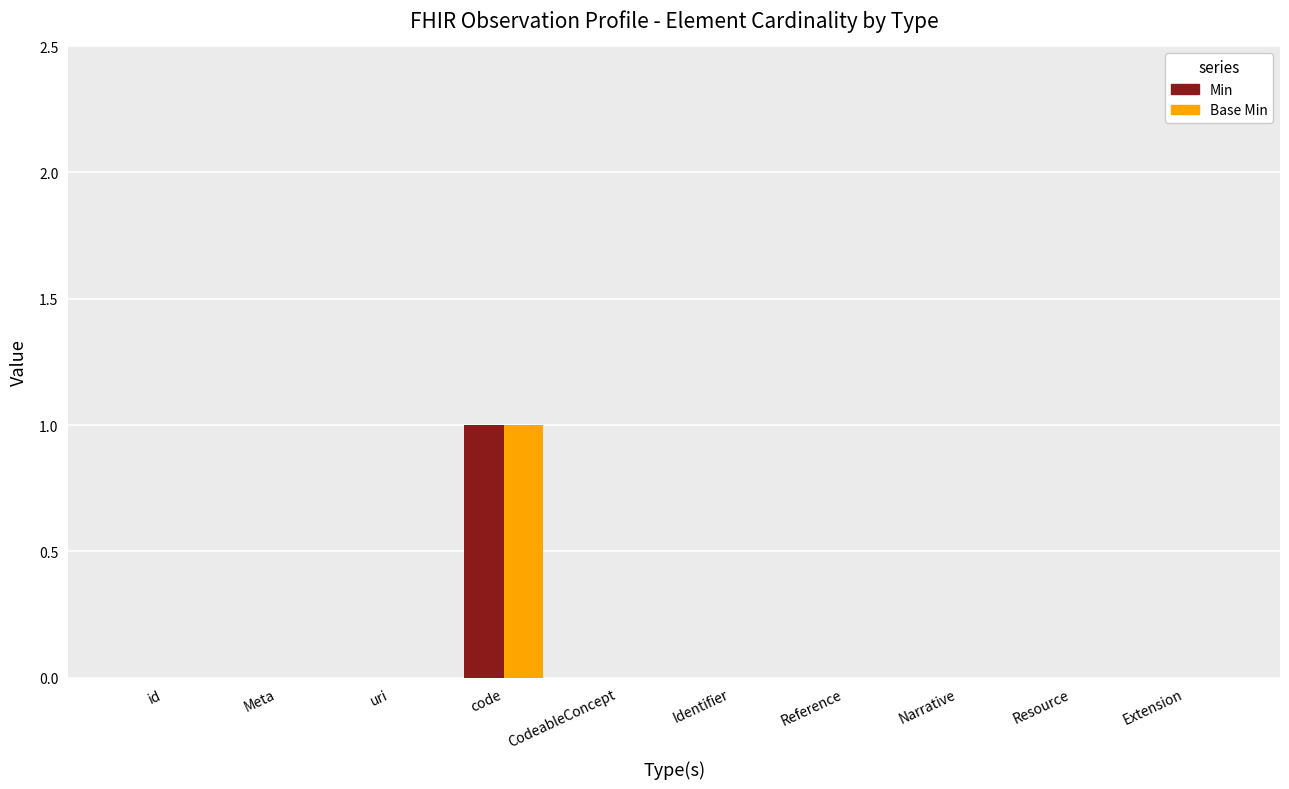

True or false: Base Min has a value of 0 at code.

False